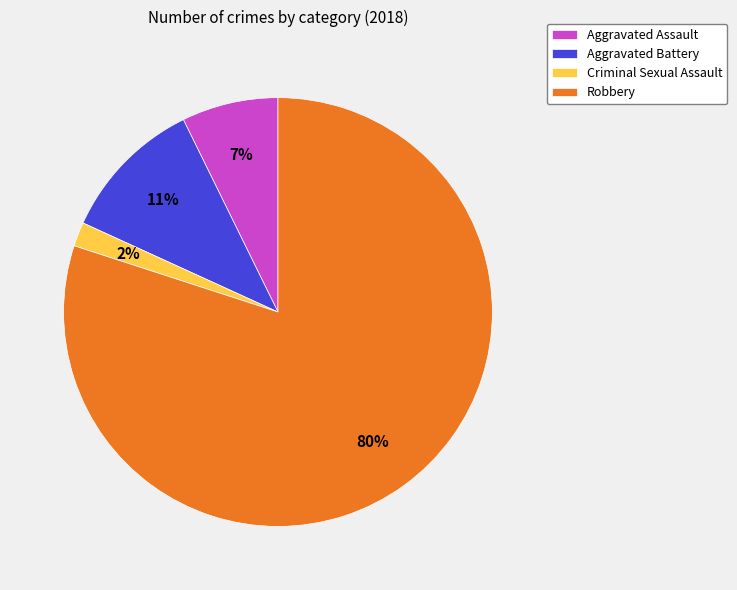

The Aggravated Assault slice represents 1% of the pie. True or false?

False